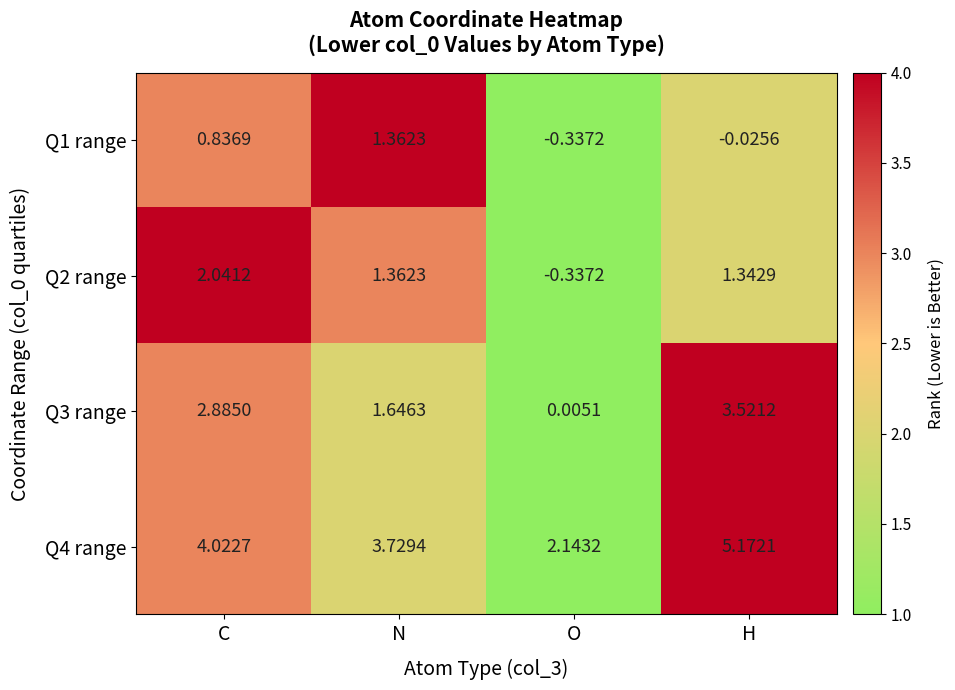

Which category has the highest value across all series?

H